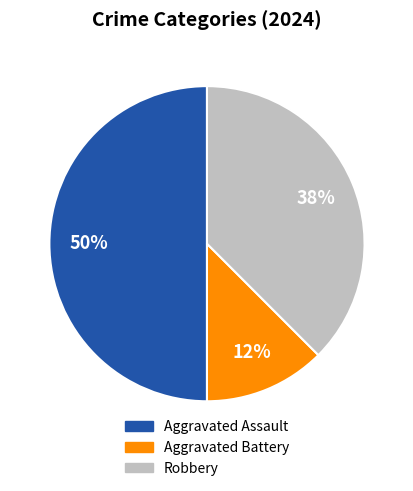

Is Robbery the majority of the pie?

No